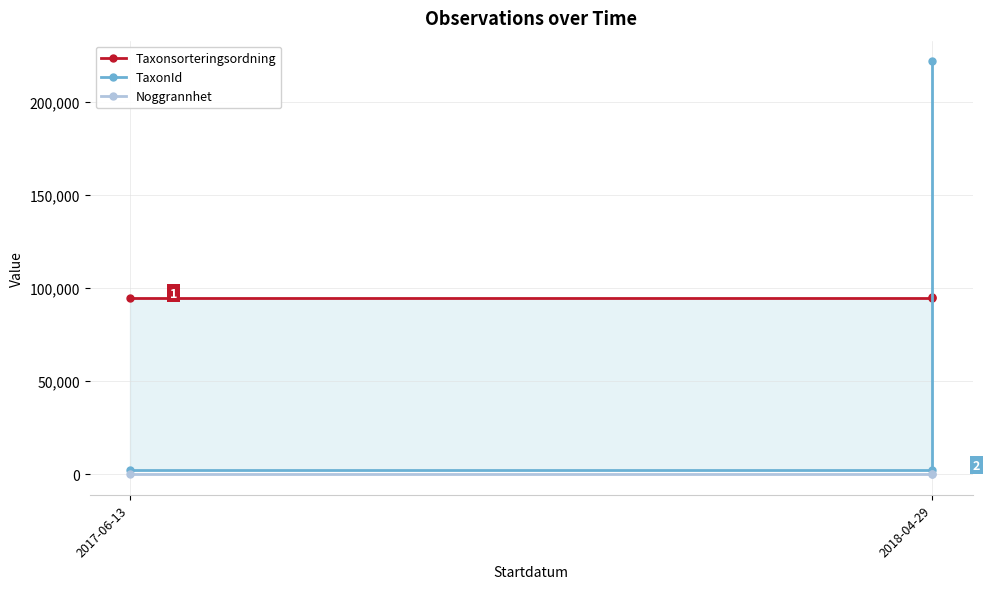

Which label corresponds to the smallest value in the chart?

2017-06-13